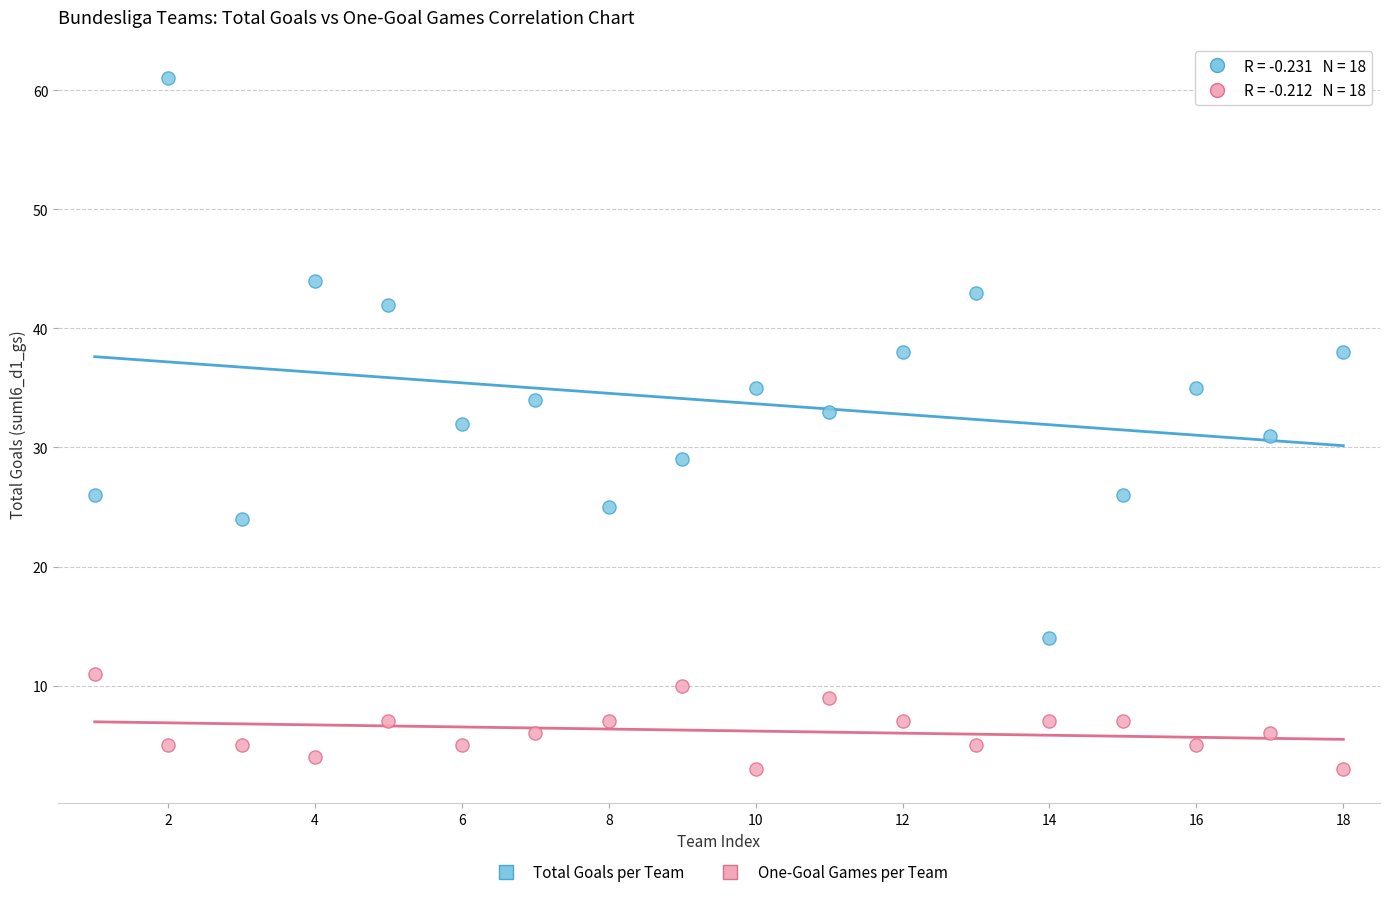

Across all data points, what is the range of Y values (max minus min)?

58